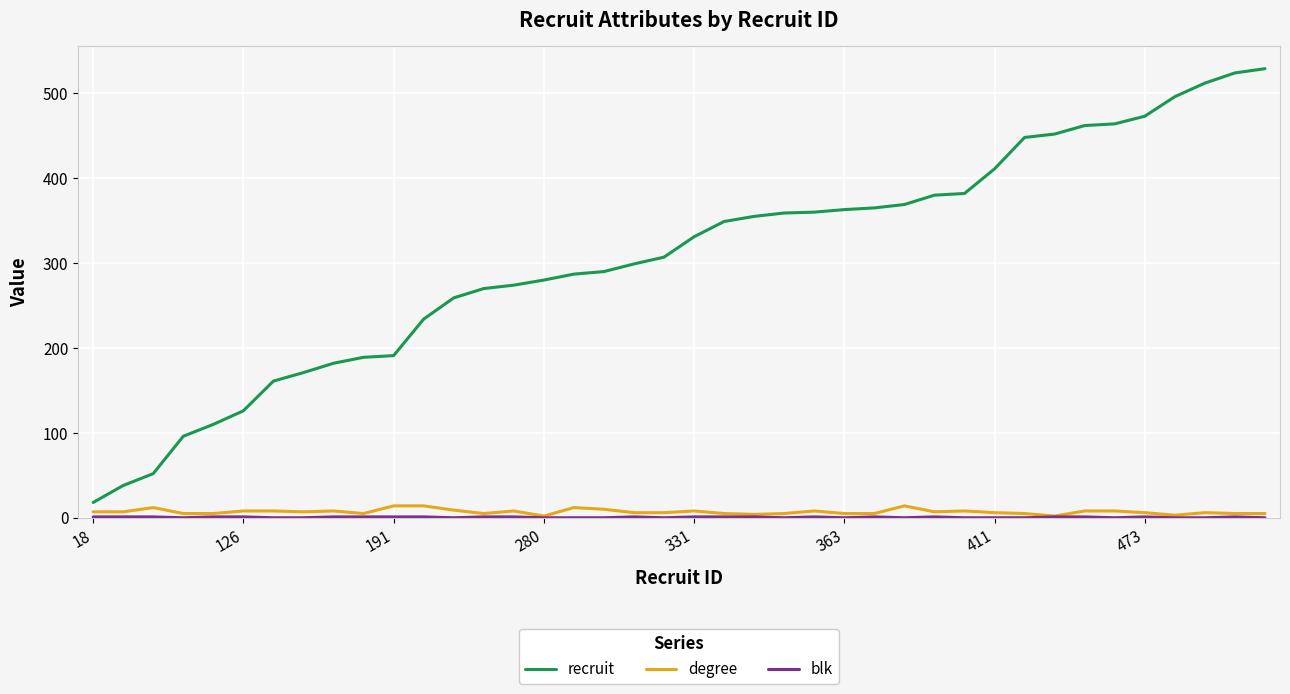

Which series has the largest total across all categories?

recruit